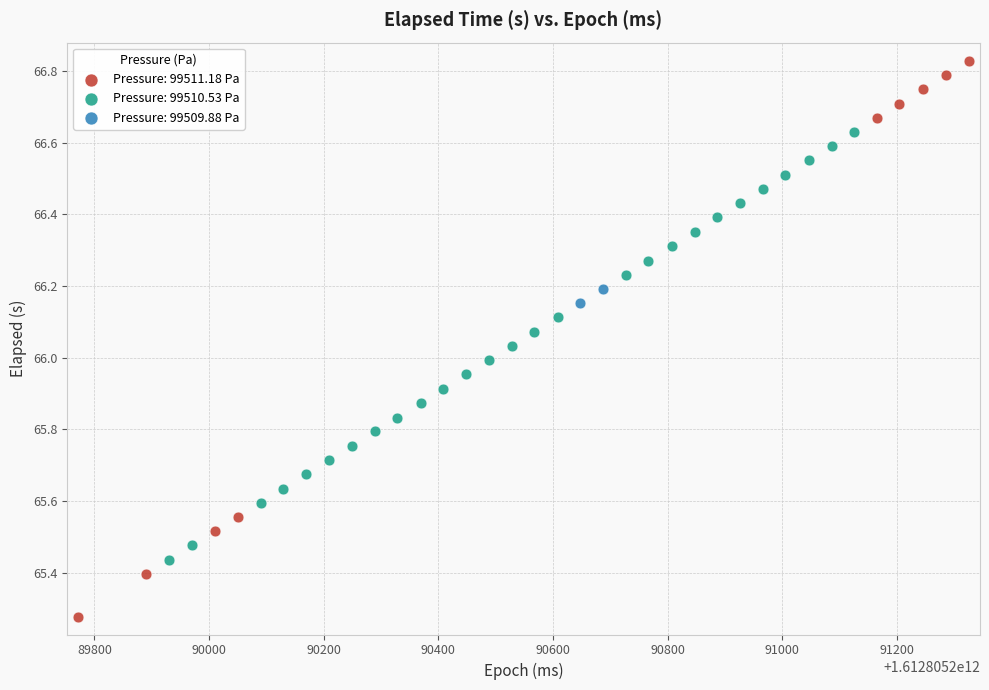

What are all the series names shown in the legend?

Pressure: 99511.18 Pa, Pressure: 99510.53 Pa, Pressure: 99509.88 Pa